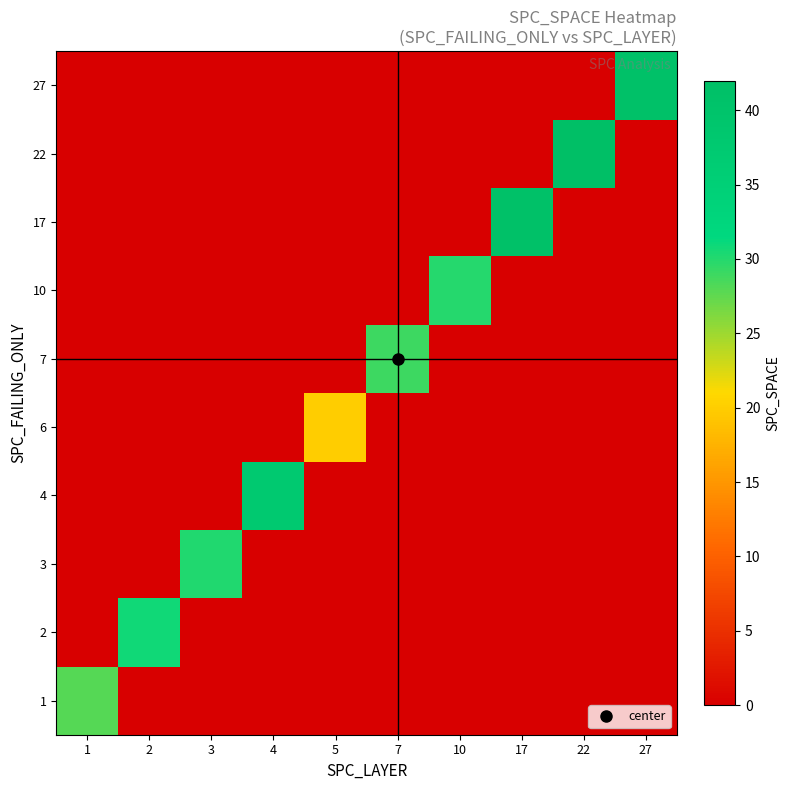

Rank the series at 17 from lowest to highest value.

1, 2, 3, 4, 6, 7, 10, 22, 27, 17